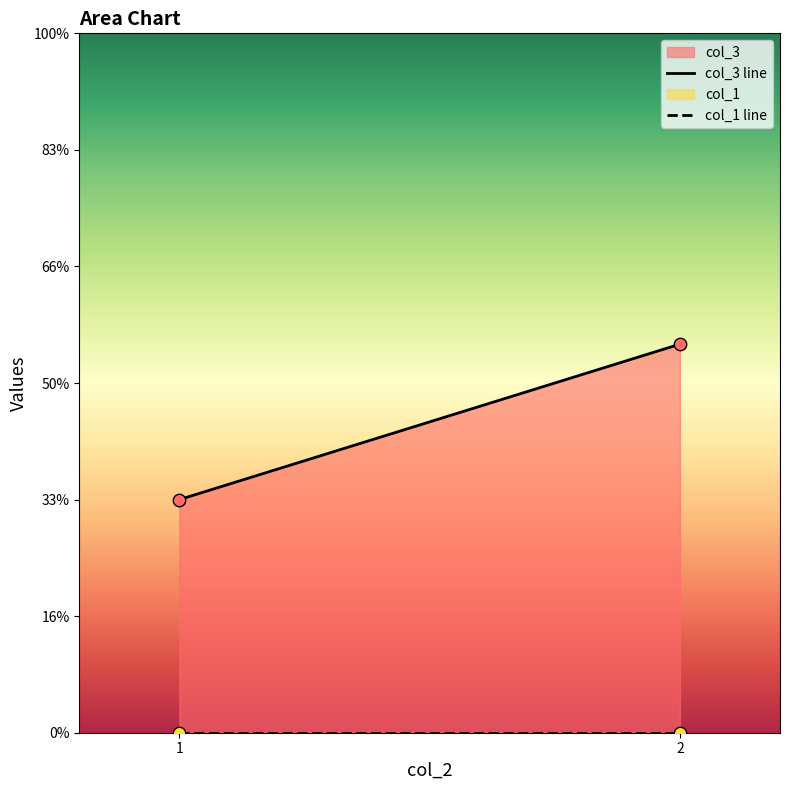

Is the value of col_3 at 1 greater than the value of col_1 at 2?

Yes